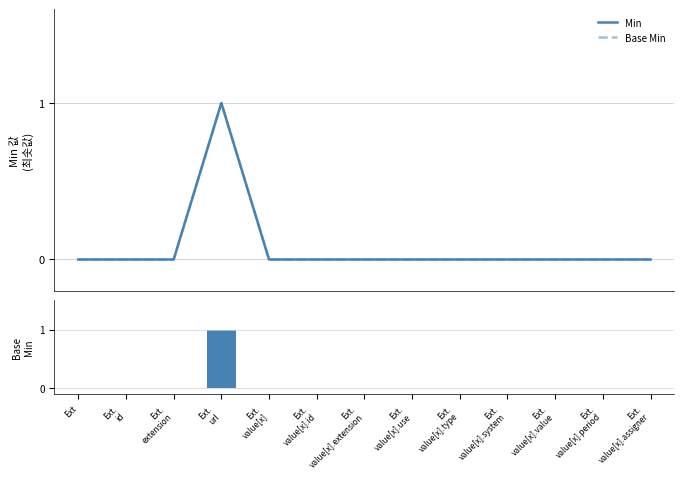

How many values in Min are above zero?

1